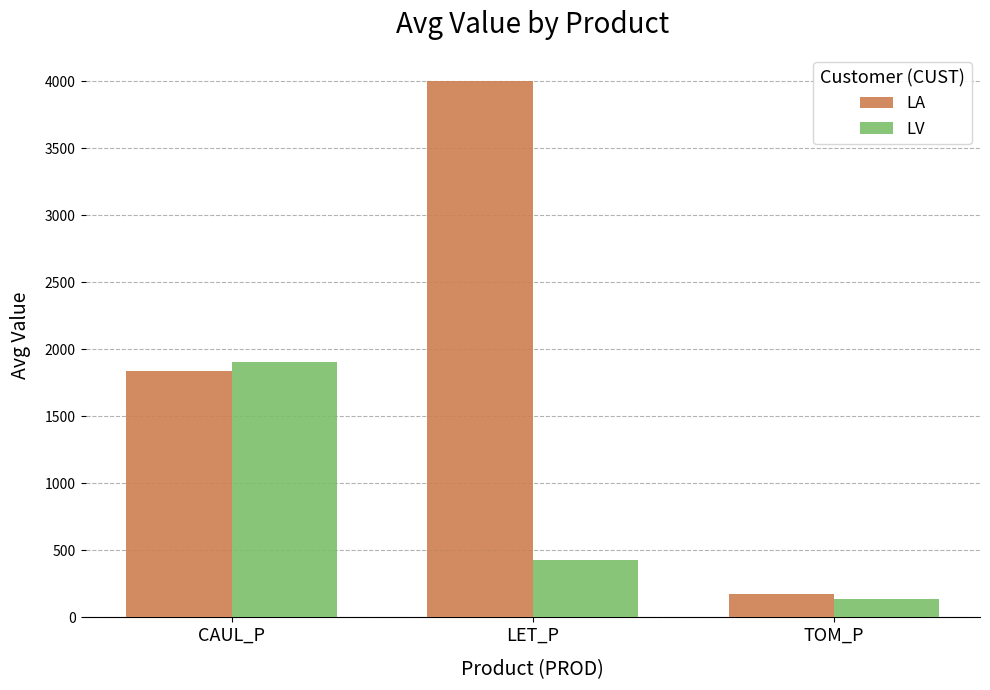

What is the value of the LA bar at the 2nd from the left?

4003.3